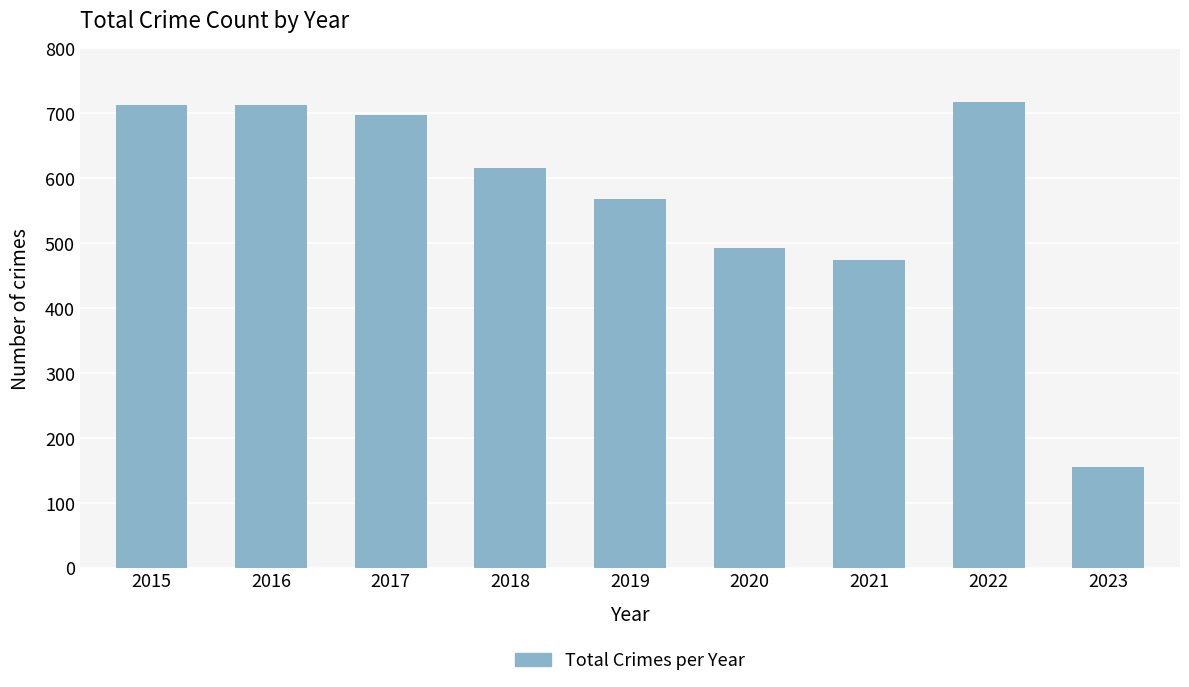

What is the change in value from 2016 to 2018?

-97